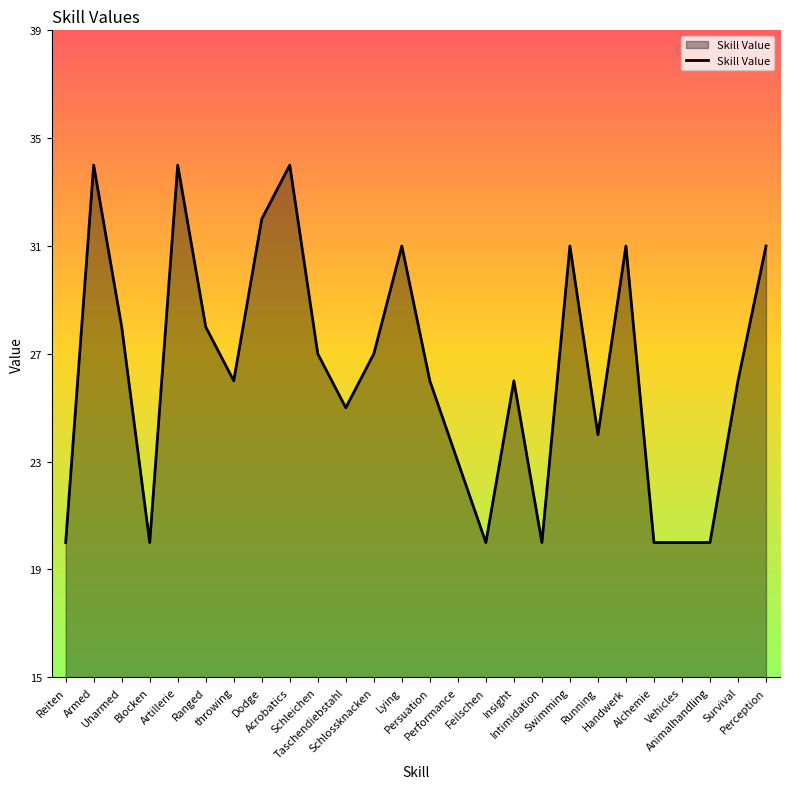

What is the minimum value shown in the chart?

20